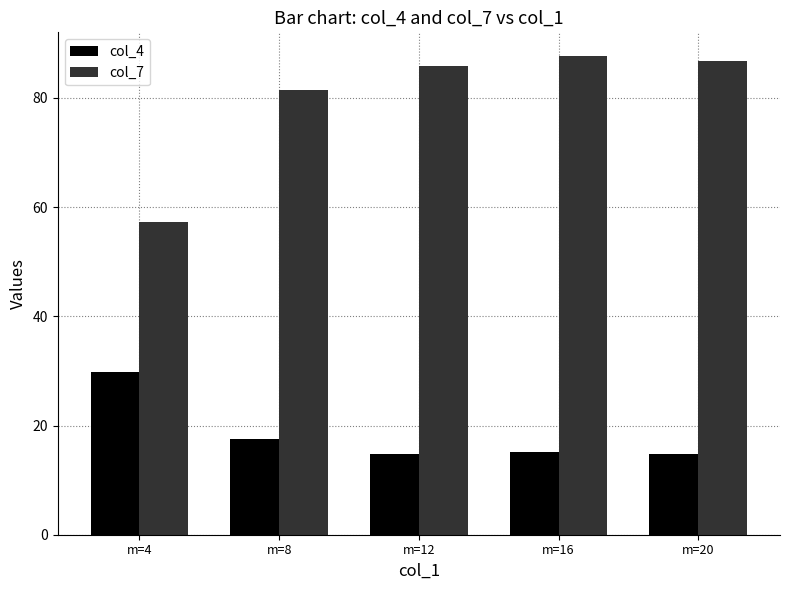

Which series has the largest total across all categories?

col_7